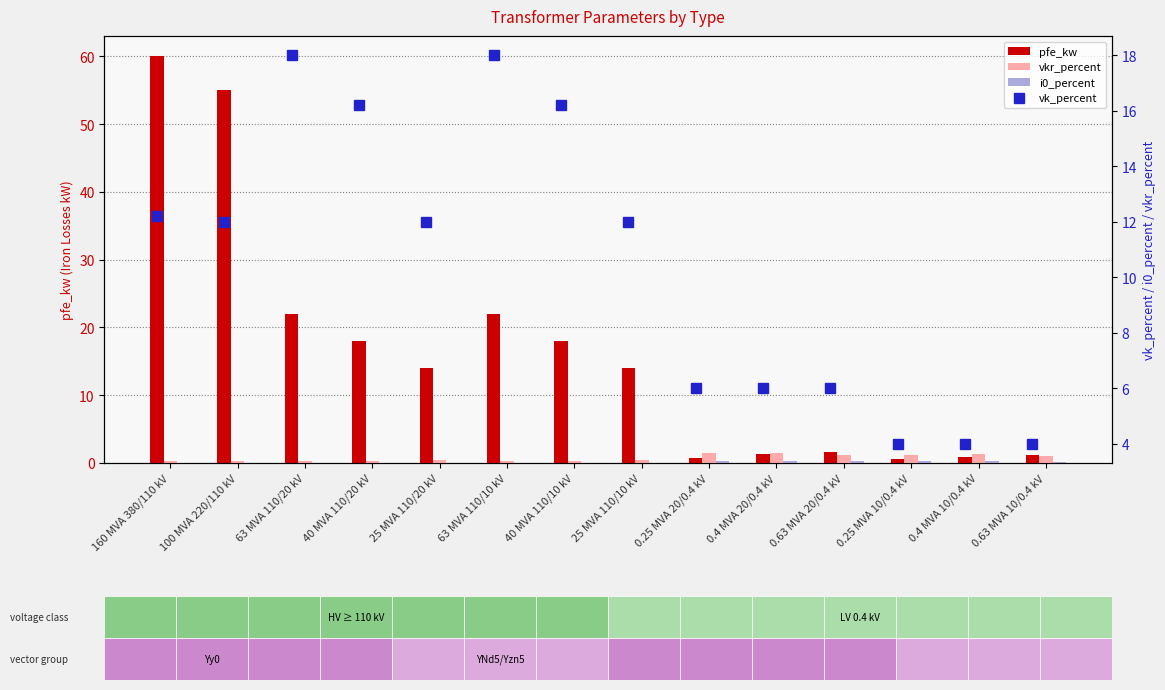

Is it true that i0_percent equals 0.0 at 63 MVA 110/20 kV?

True